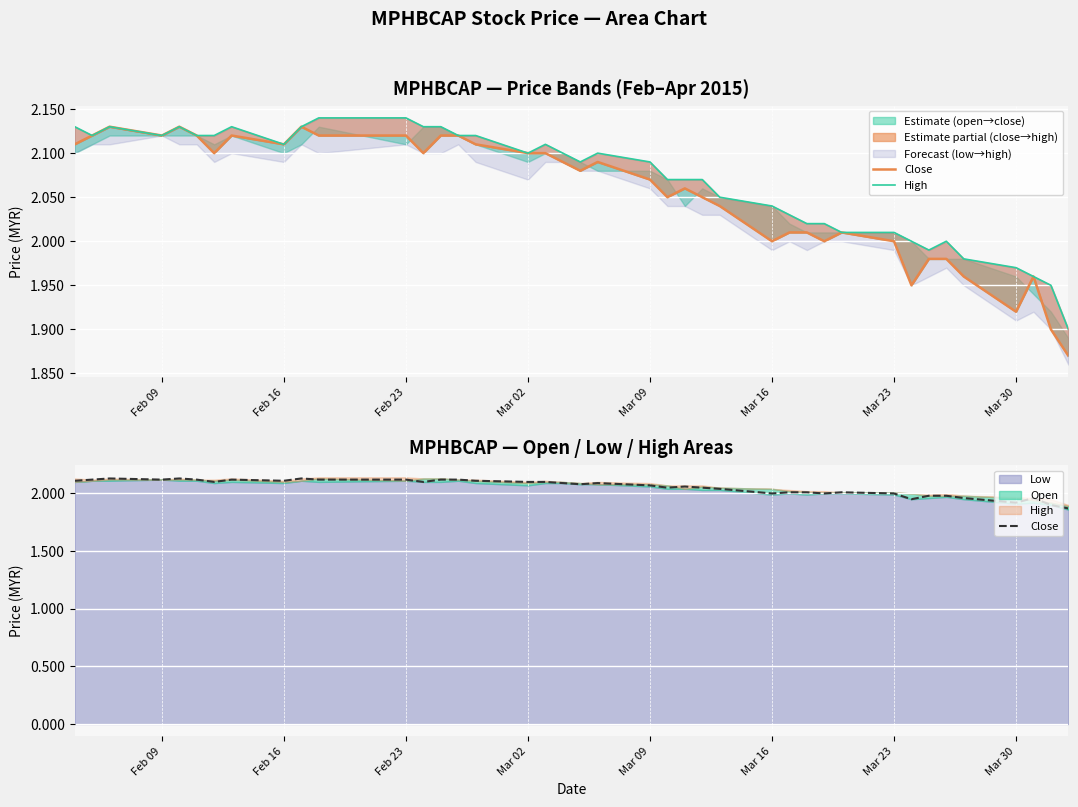

What is the difference between the maximum and minimum values in the High series?

0.2